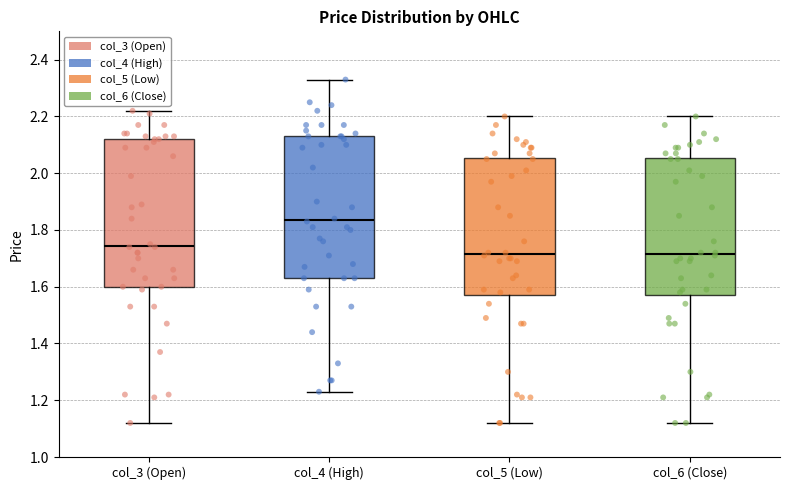

Reading left to right, read every box against the y-axis: the position of its median line, the range the box covers, and the ends of its whiskers. The values are not printed on the chart, so give them approximately, as read against the axis.

col_3 (Open): median 1.74, box 1.60 to 2.12, whiskers 1.12 to 2.22
col_4 (High): median 1.84, box 1.64 to 2.14, whiskers 1.24 to 2.34
col_5 (Low): median 1.72, box 1.58 to 2.06, whiskers 1.12 to 2.20
col_6 (Close): median 1.72, box 1.58 to 2.06, whiskers 1.12 to 2.20